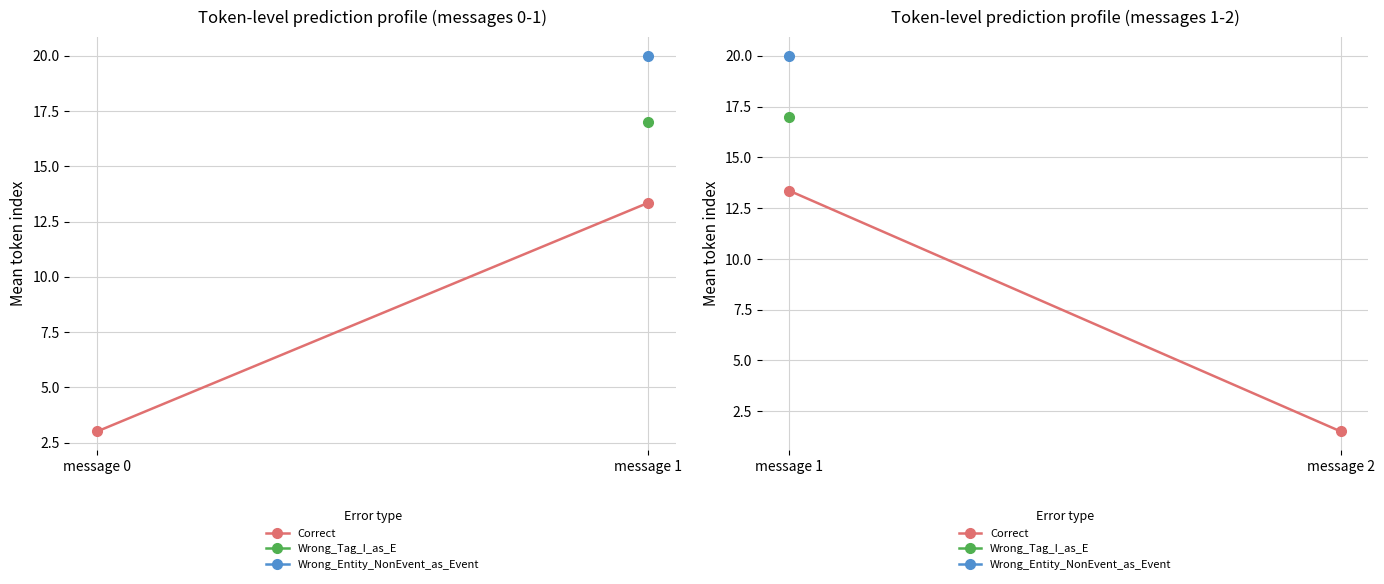

Is it true that the value at message 2 is 0.5?

False